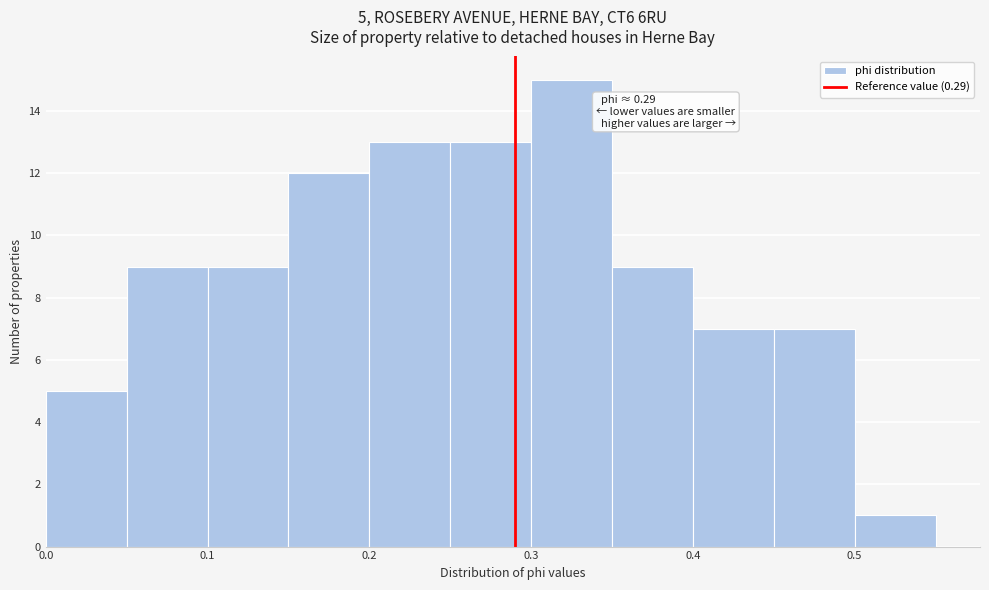

Which range on the x-axis has the tallest bar?

0.30 to 0.35